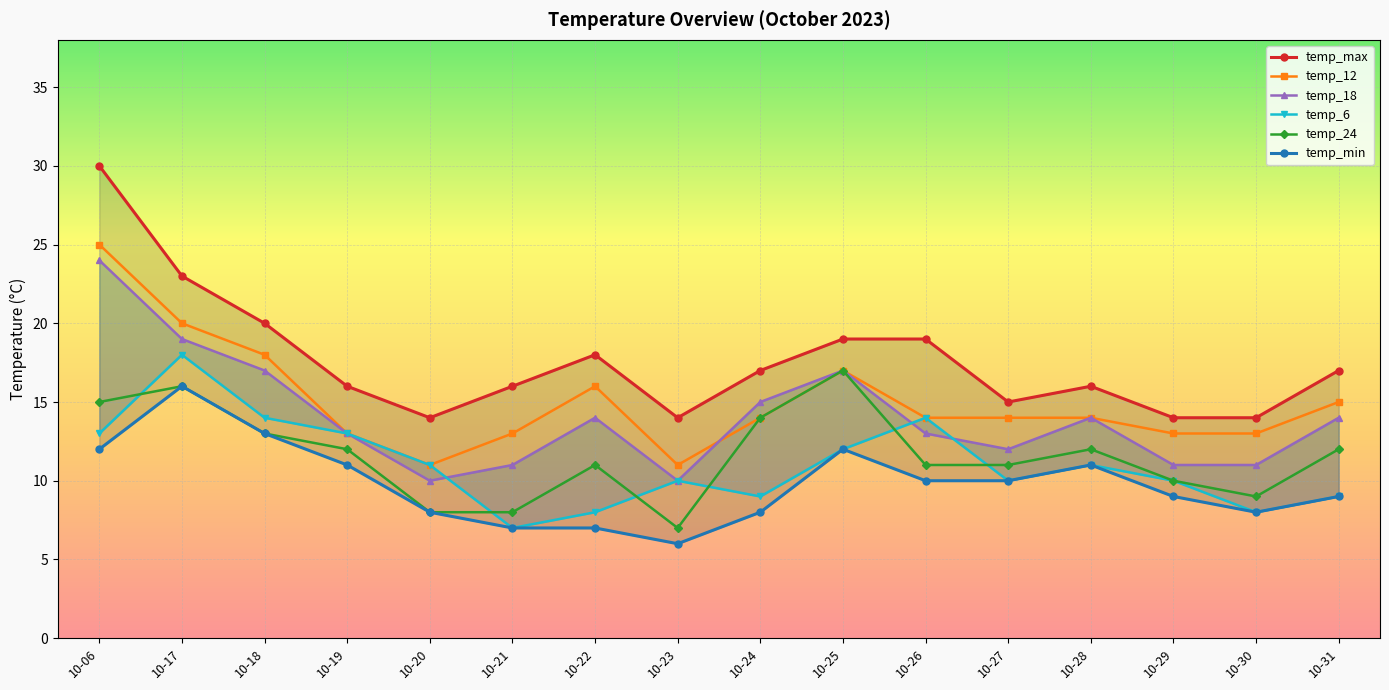

How many distinct data groups are displayed?

6